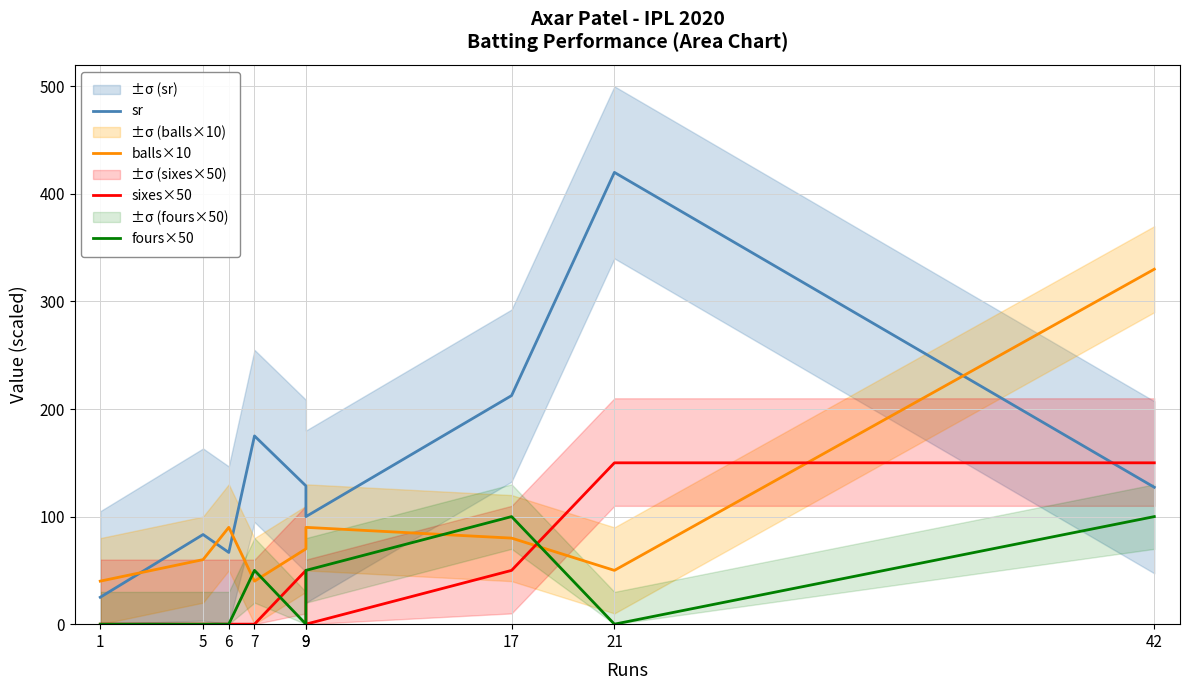

In balls×10, how many points are higher than both neighbors (excluding endpoints)?

2